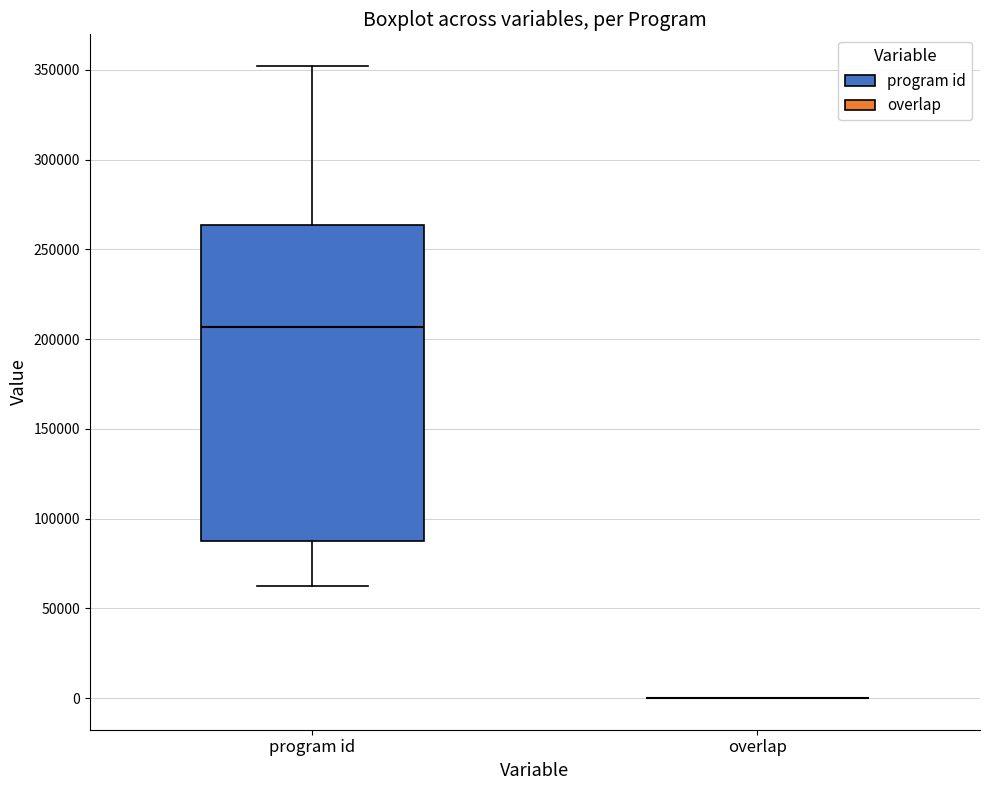

Reading left to right, transcribe this box plot: for each box, give where its median line is, the range the box spans, and where its two whiskers end, as read against the y-axis. The values are not printed on the chart, so give them approximately, as read against the axis.

program id: median 205000, box 85000 to 265000, whiskers 60000 to 350000
overlap: box collapsed to a line at 0, whiskers 0 to 0